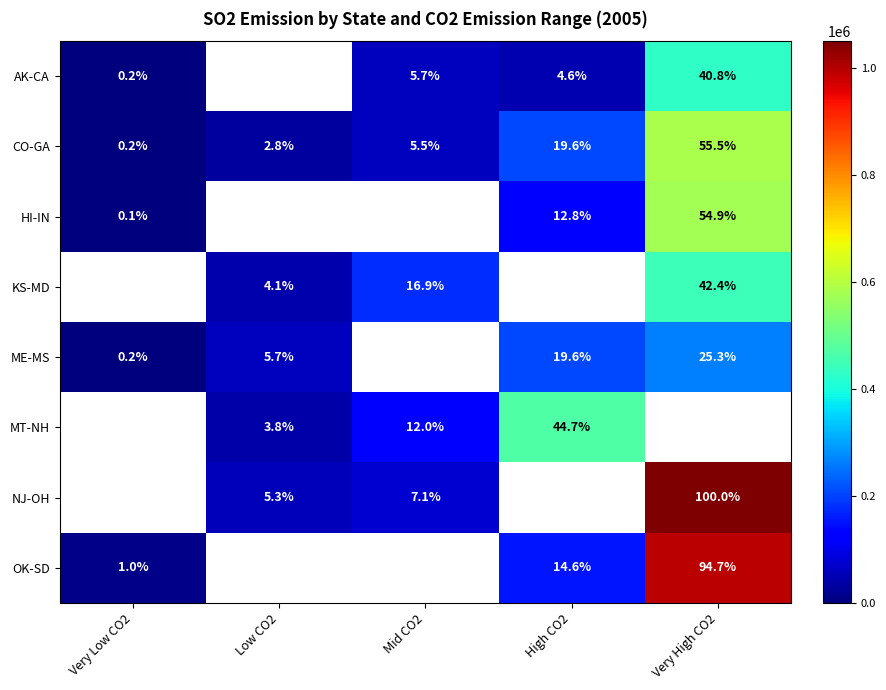

The value of AK-CA at Mid CO2 is 14373.5. True or false?

False